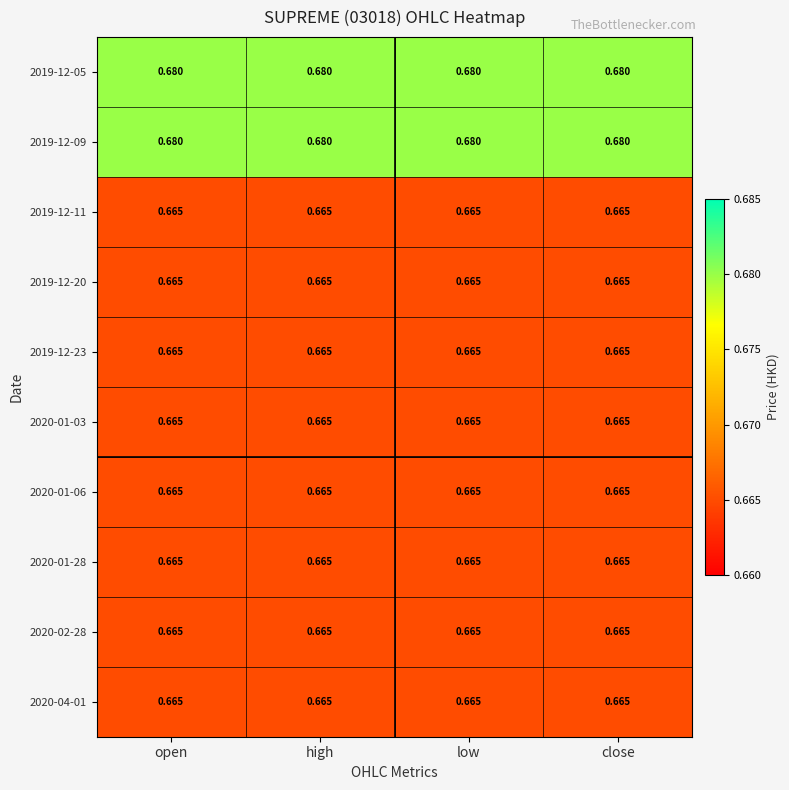

Count the number of data series in this chart.

10